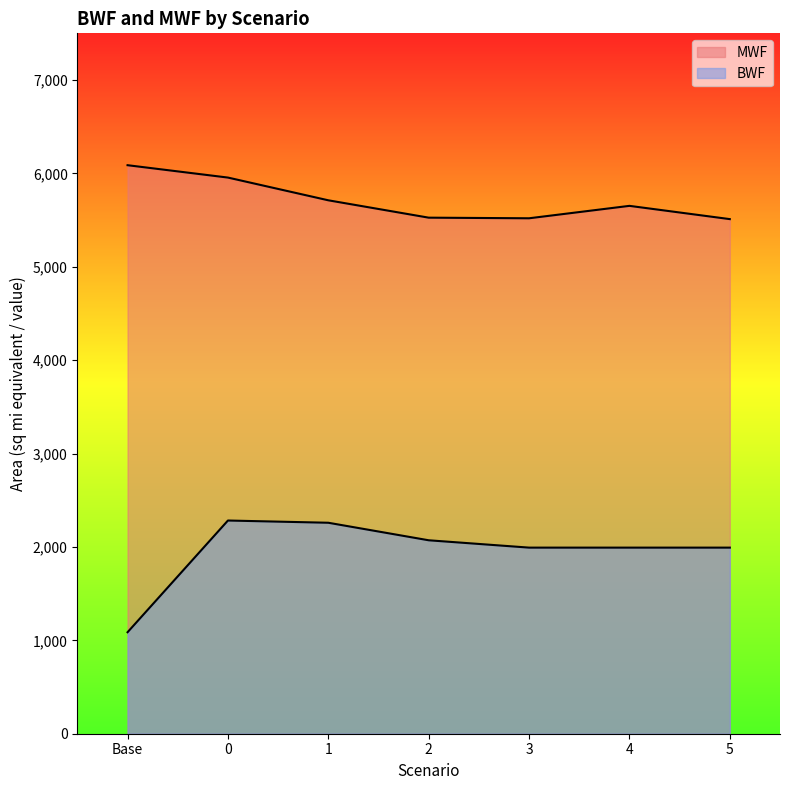

At which label is BWF closest to 1684?

3